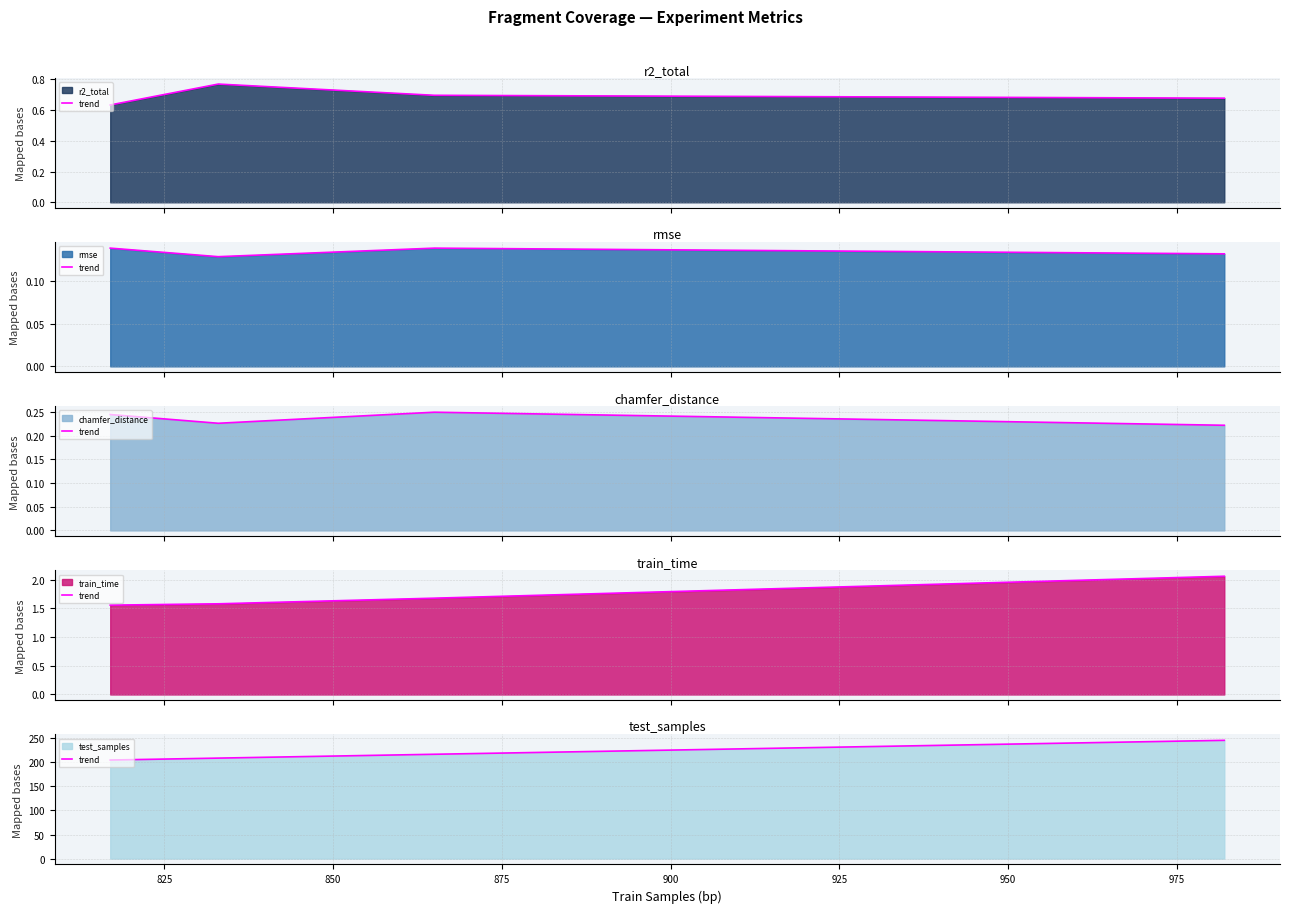

True or false: chamfer_distance (line) and r2_total (line) cross at least once.

False